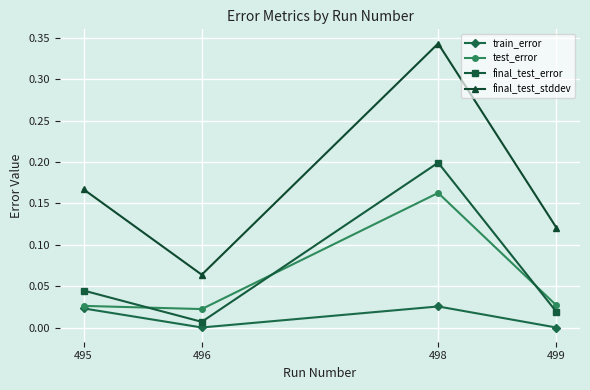

In final_test_stddev, how many points are lower than both neighbors (excluding endpoints)?

1